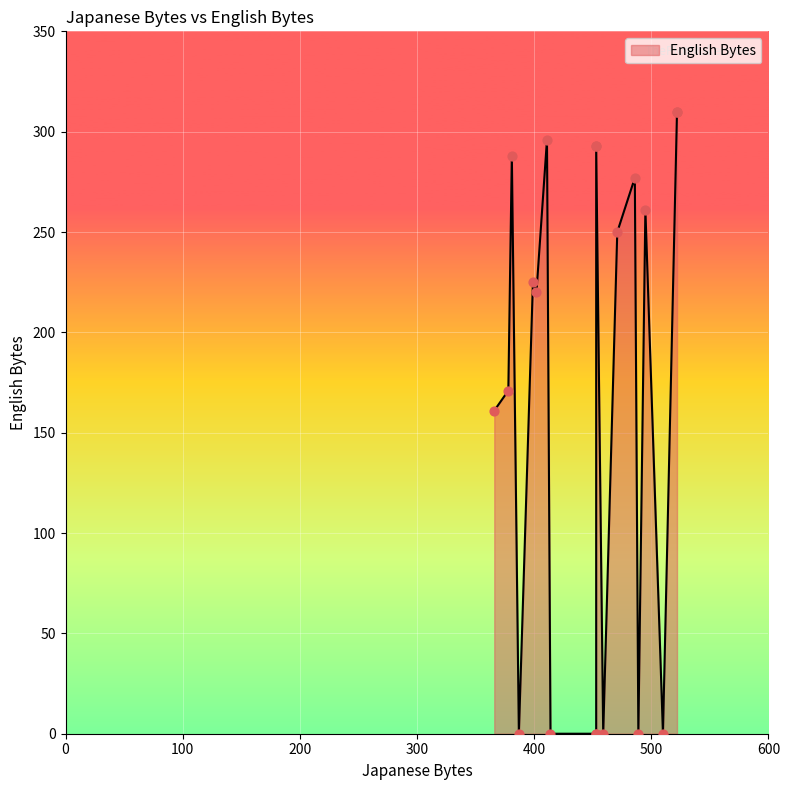

Approximately how many times larger is the value at 402 compared to 453?

0.8